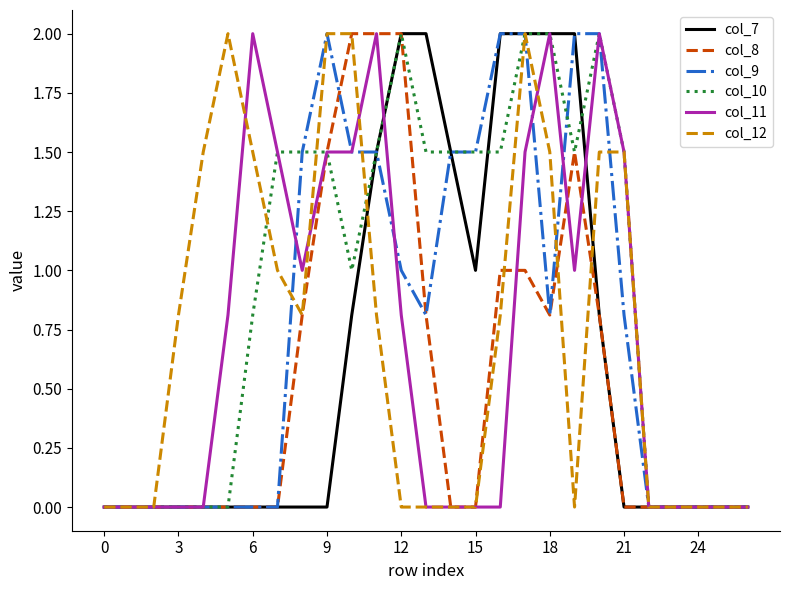

What is the highest value of the col_7 series?

2.0